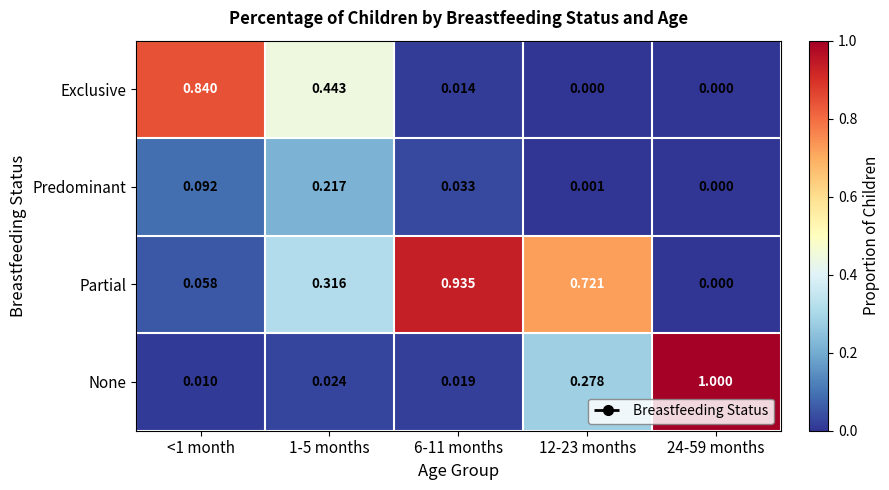

Which series changed the most between <1 month and 6-11 months?

Partial